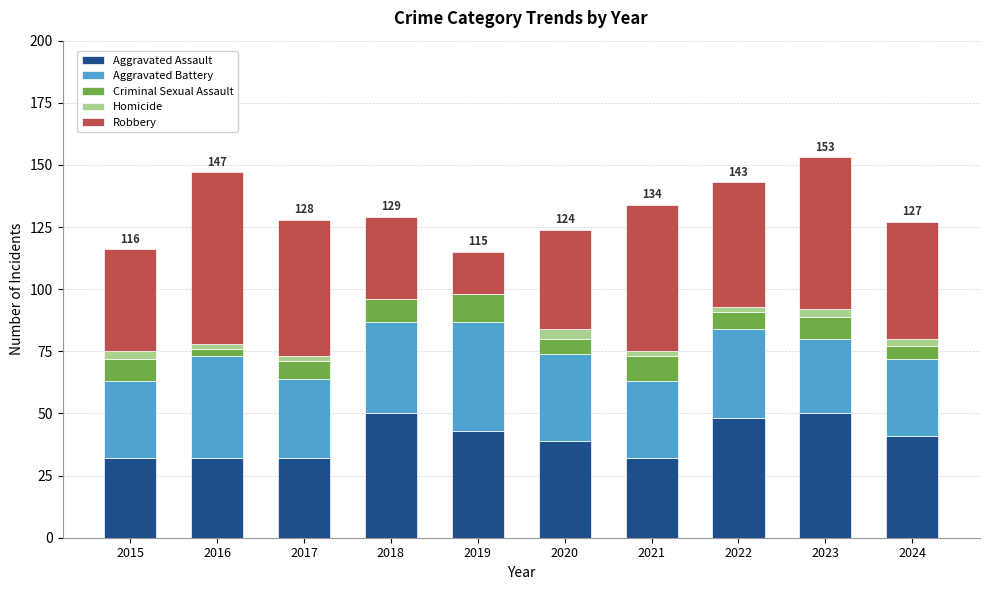

What is the approximate value of Aggravated Assault at 2018?

50